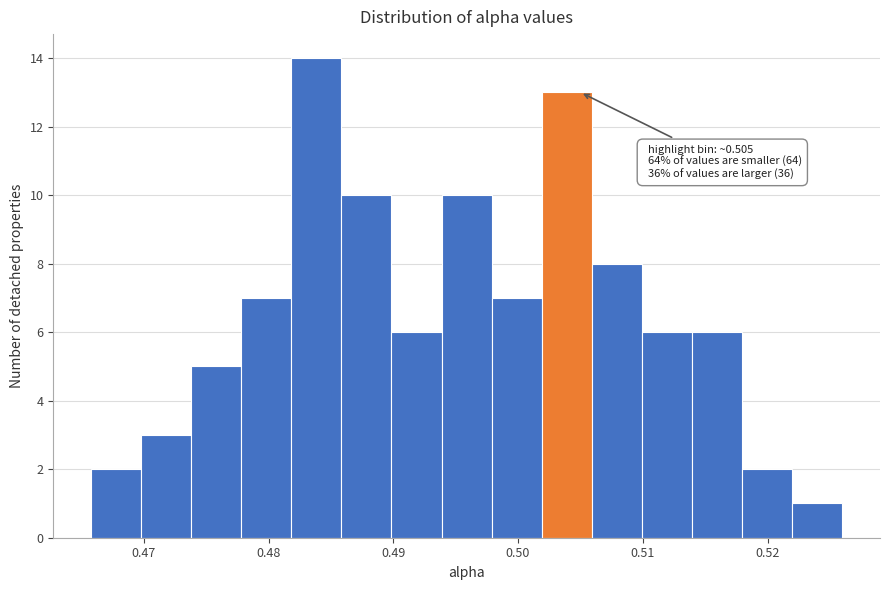

Over which range of the x-axis is the bar tallest?

0.482 to 0.486